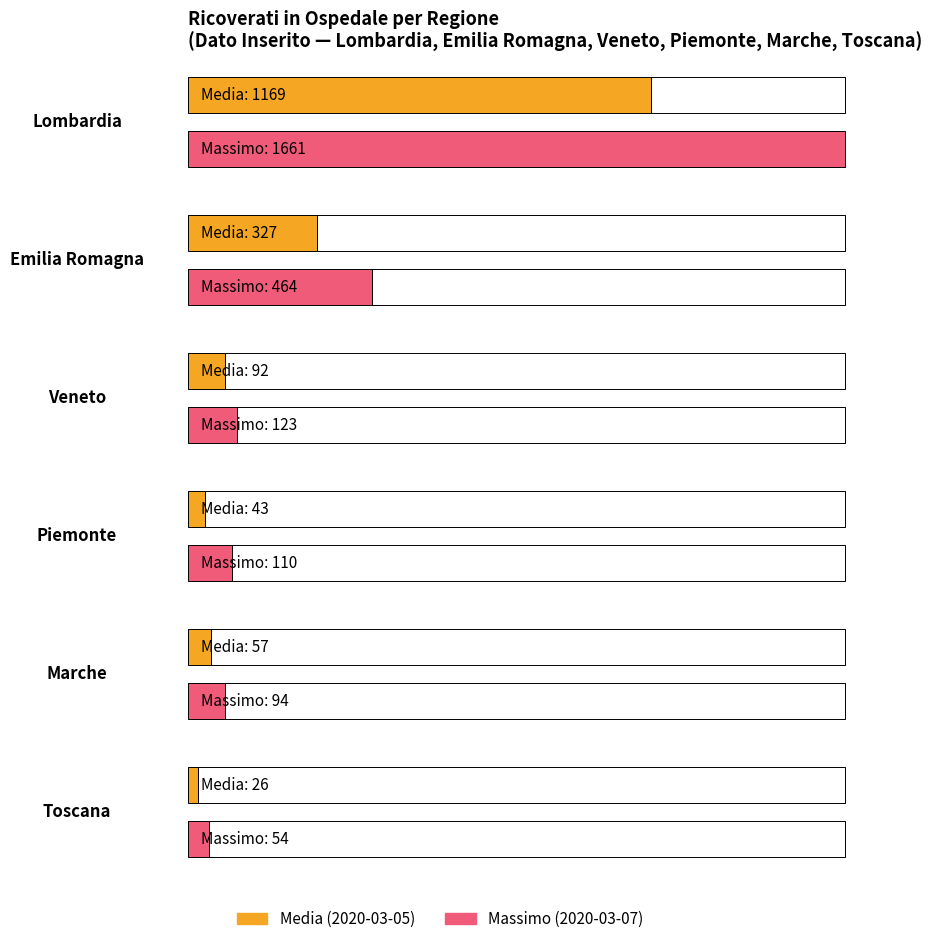

What is the value of the Lombardia bar at the 3rd from the left?

1169